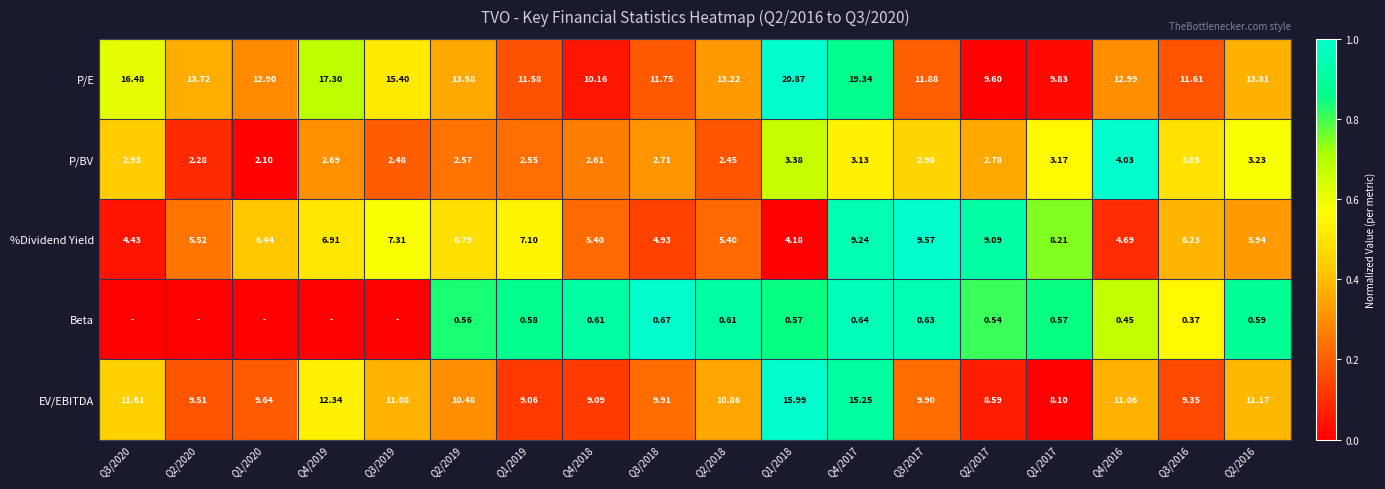

Between Q2/2019 and Q1/2017, which series saw the biggest shift?

P/E